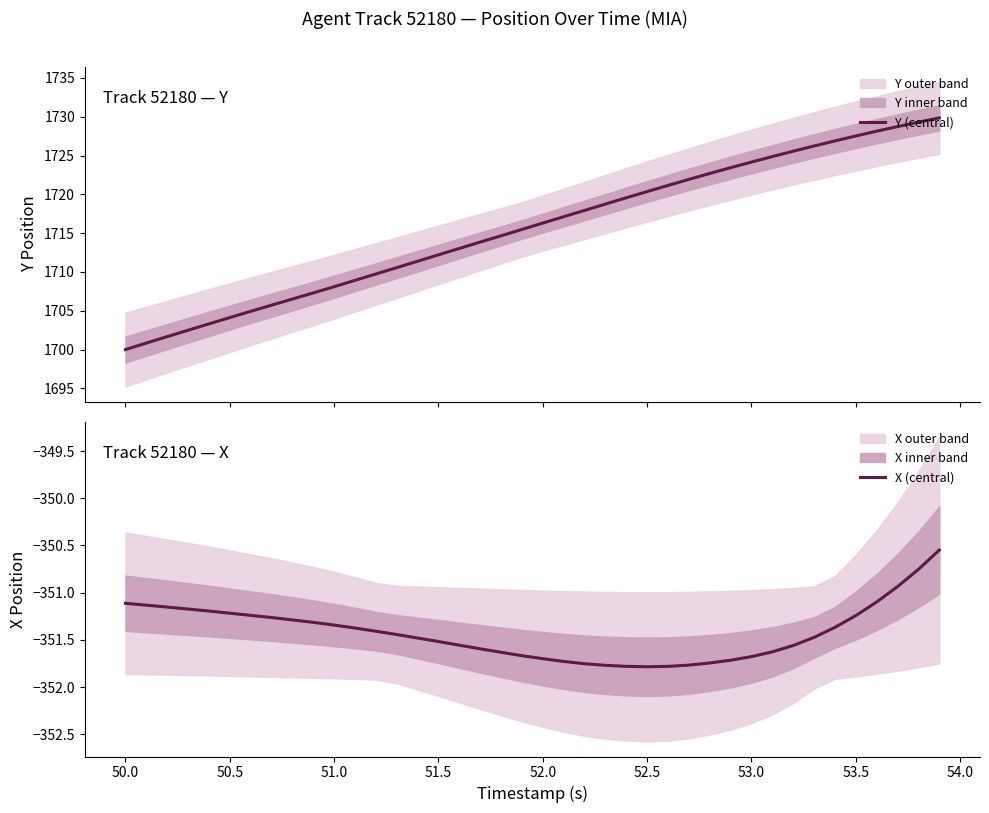

True or false: X (central) has a value of -516.4 at 50.5.

False